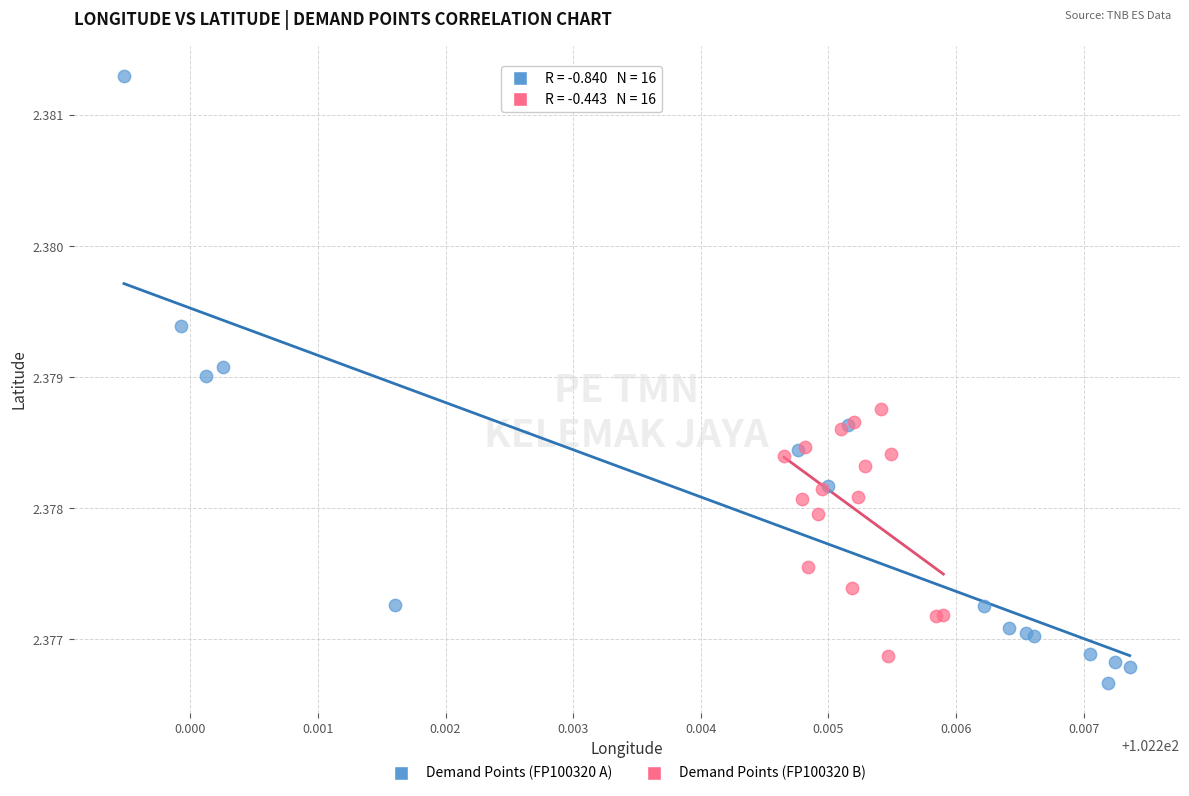

Which series has the widest spread of Y values?

Demand Points (FP100320 A)